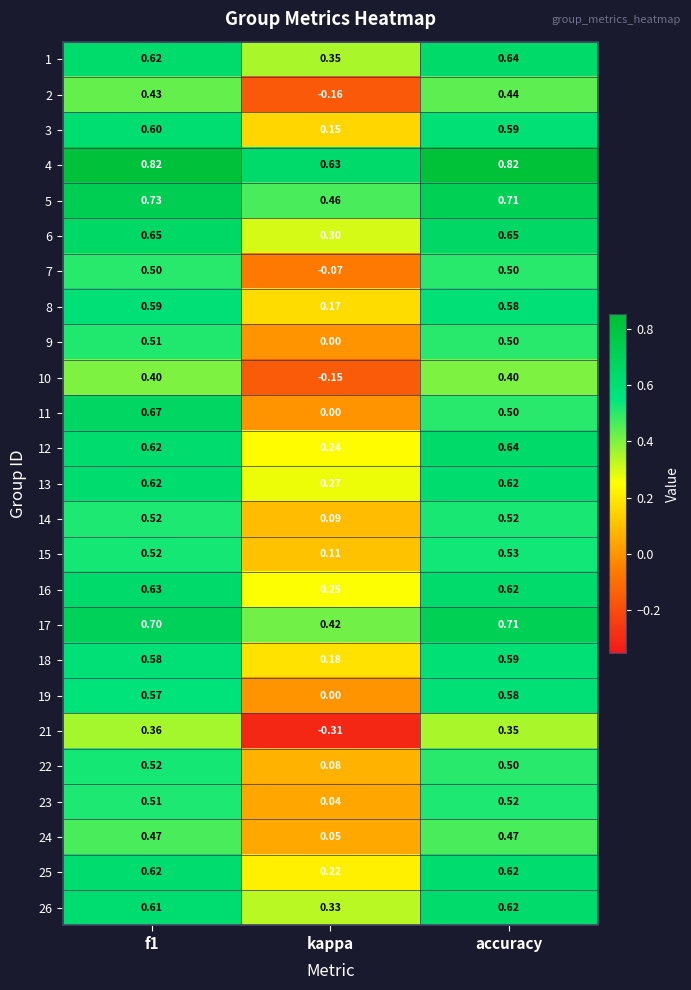

Which category has the lowest value in the 24 series?

kappa